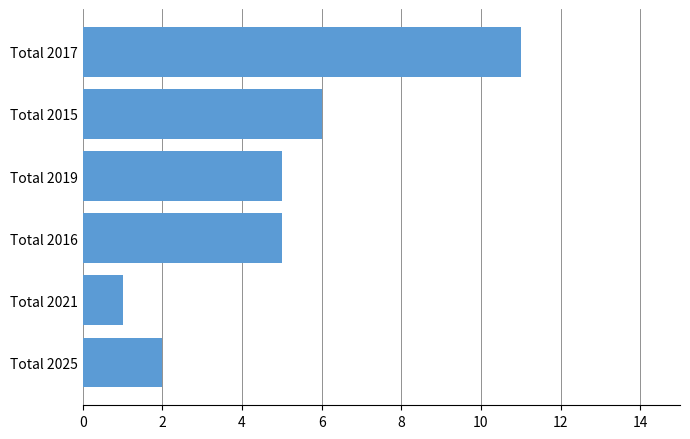

At which category does the chart reach its minimum across all series?

Total 2021